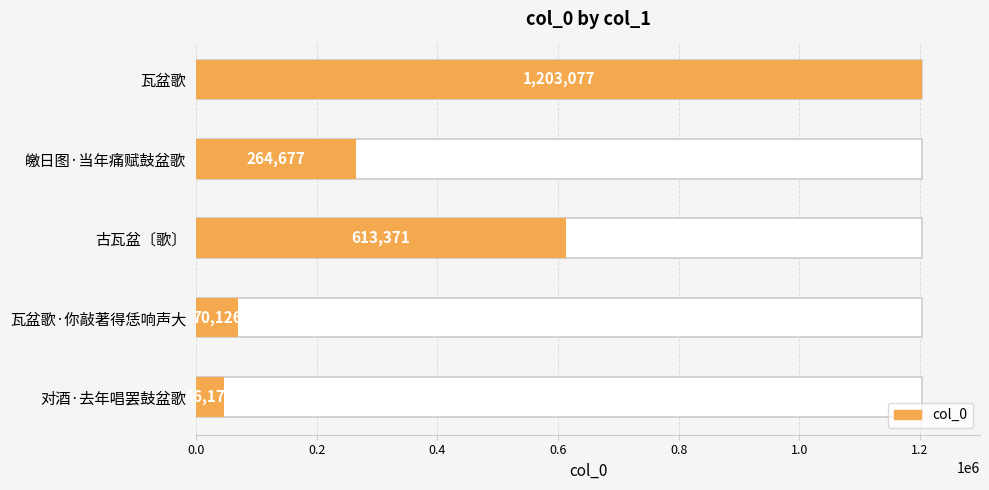

Where is the data nearest to the value 624626?

古瓦盆〔歌〕